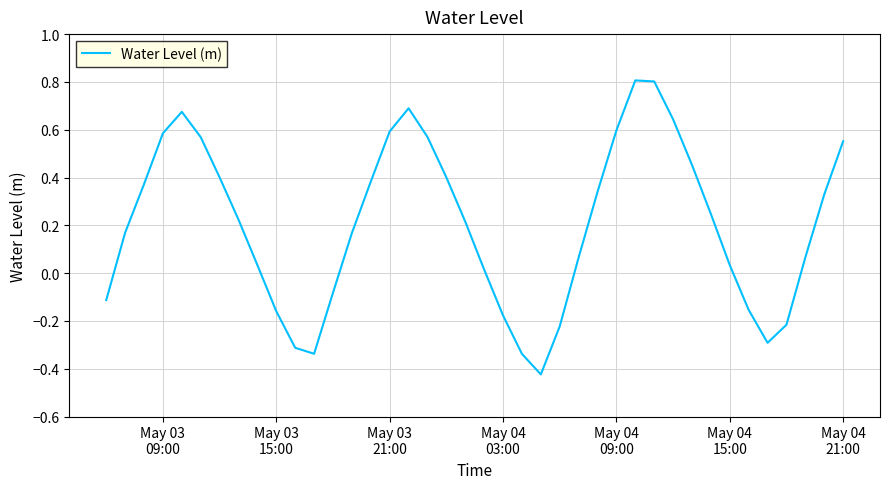

What is the difference between the maximum and minimum values?

1.2